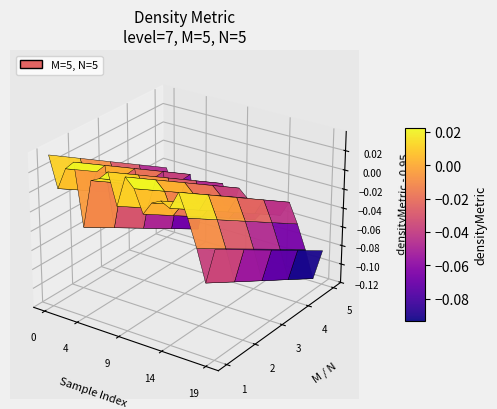

Reading left to right, extract all data points from this chart.

7=1.0	1=1.0	2=1.0	3=1.0	4=0.9	5=1.0	6=1.0	7=1.0	8=1.0	9=1.0	10=1.0	11=1.0	12=1.0	13=1.0	14=1.0	15=1.0	16=1.0	17=0.9	18=0.9	19=0.9